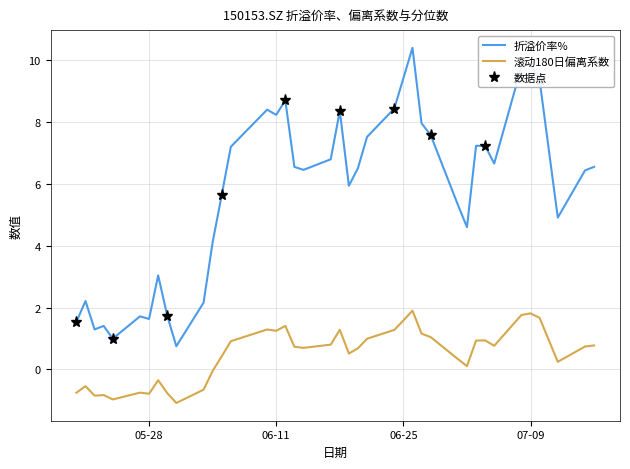

Which series has the widest spread of values?

折溢价率%